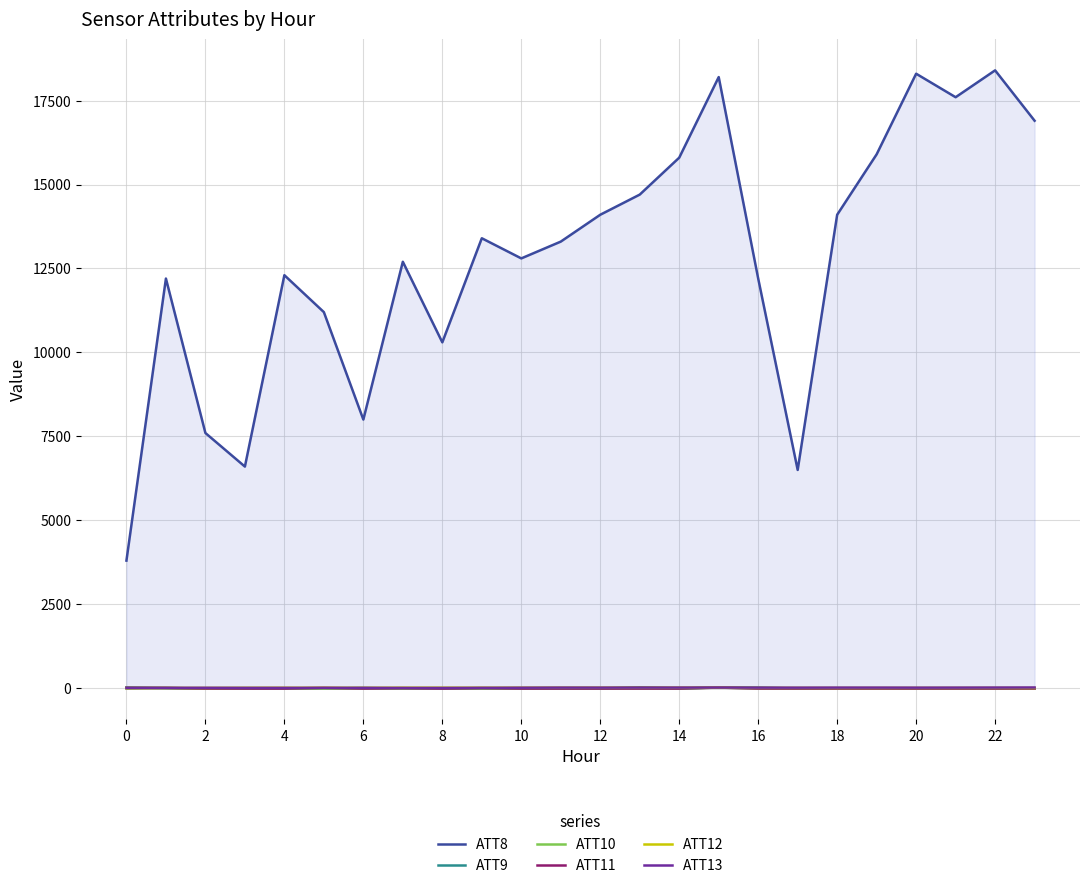

How many interior local valleys does the ATT12 series have?

5